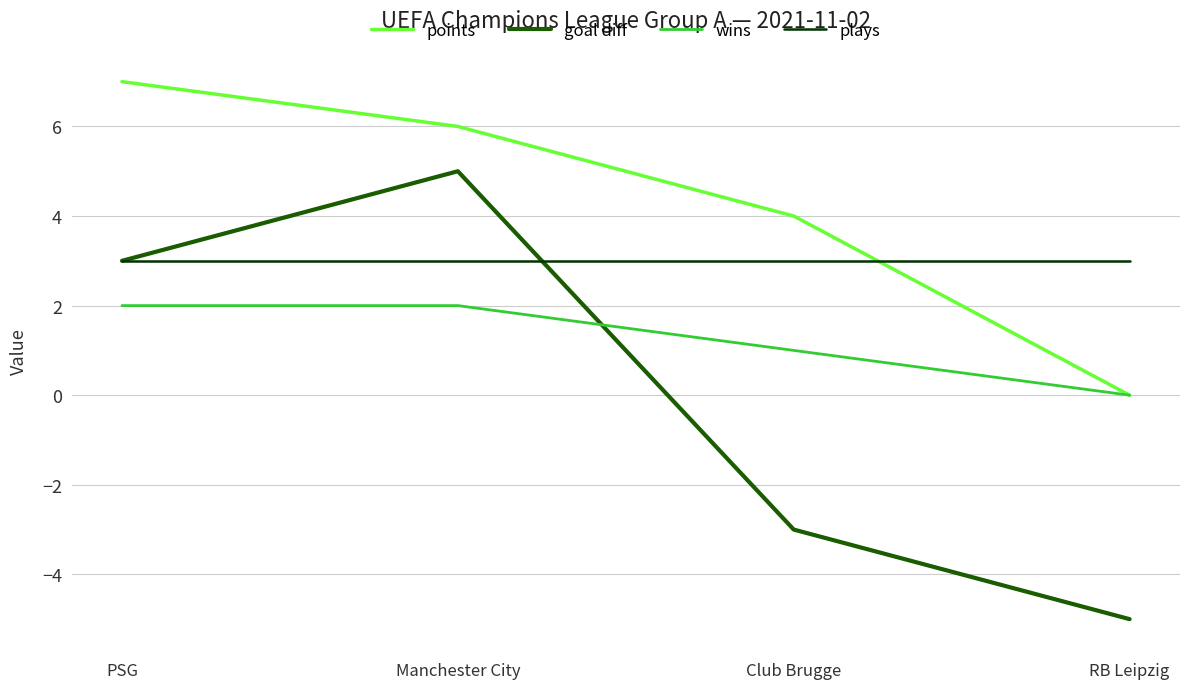

Reading right to left, extract all data points from this chart.

points: RB Leipzig=0	Club Brugge=4	Manchester City=6	PSG=7
goal diff: RB Leipzig=-5	Club Brugge=-3	Manchester City=5	PSG=3
wins: RB Leipzig=0	Club Brugge=1	Manchester City=2	PSG=2
plays: RB Leipzig=3	Club Brugge=3	Manchester City=3	PSG=3